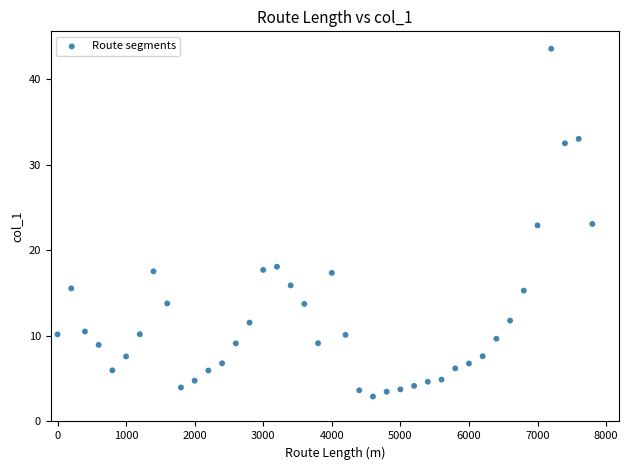

What is the range of Y values (max minus min)?

40.7